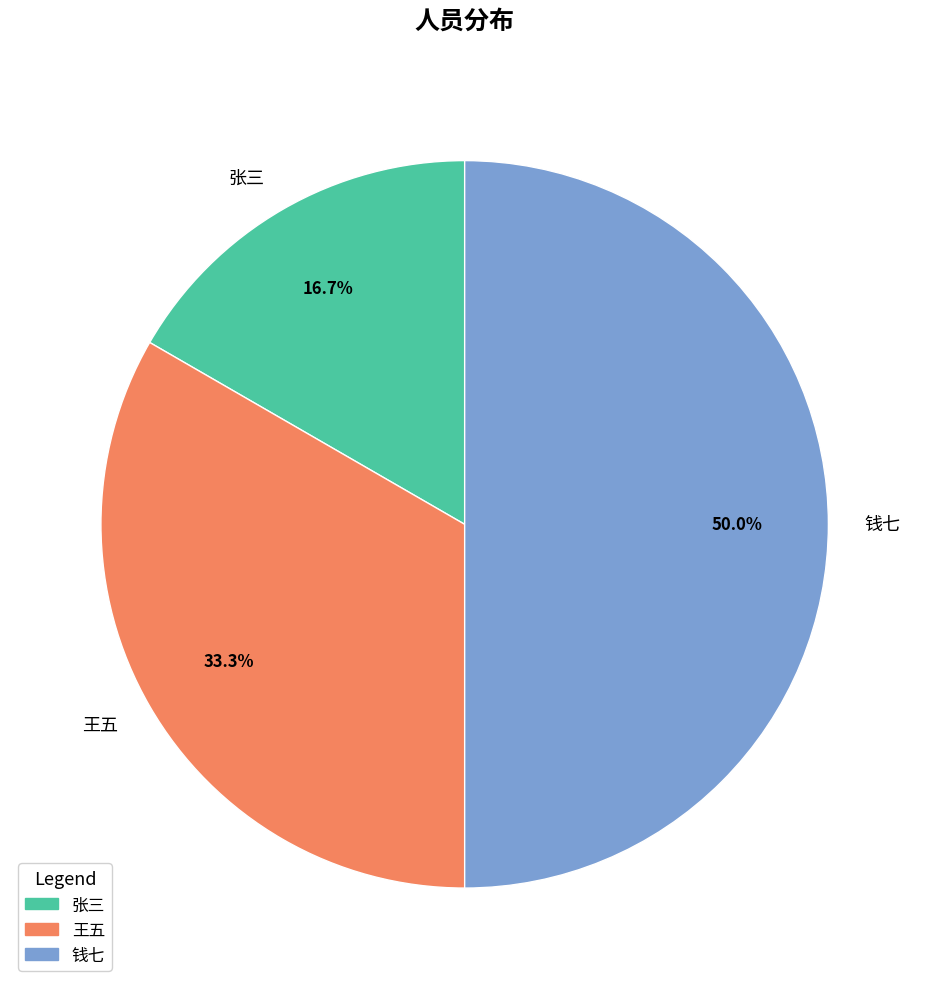

True or false: 钱七 accounts for 40% of the total.

False